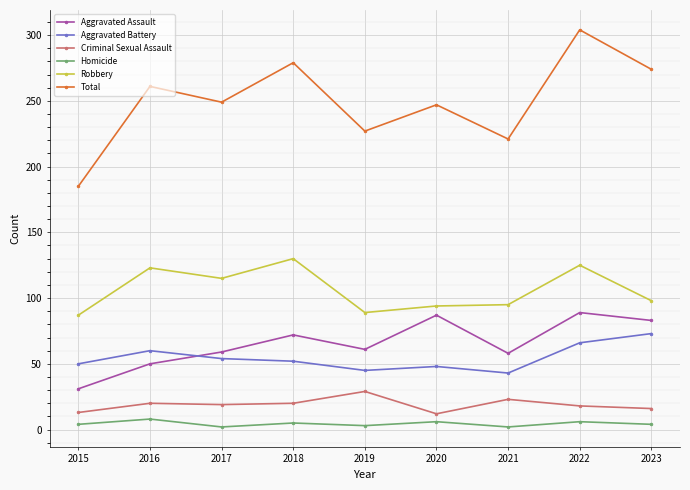

At which label is Robbery closest to 108?

2017